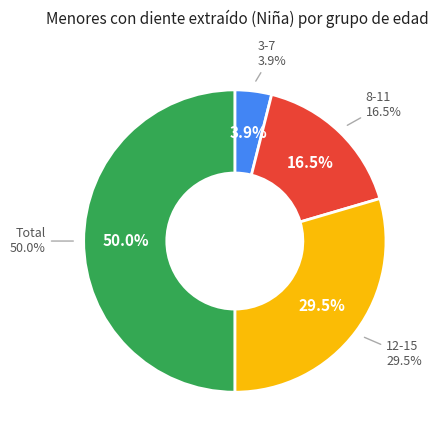

Which slice is the smallest?

3-7